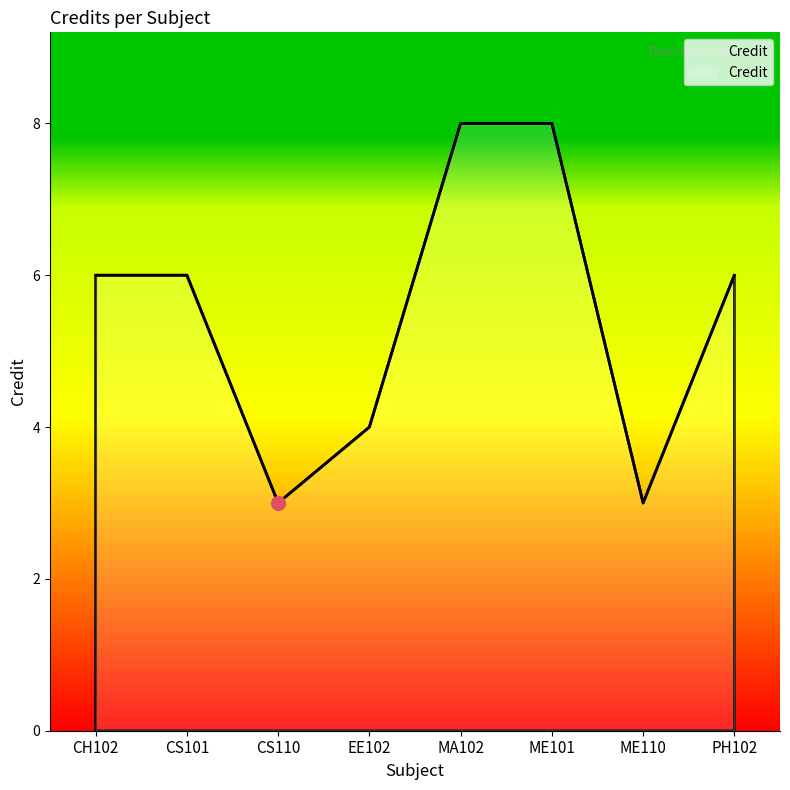

What is the smallest value displayed?

3